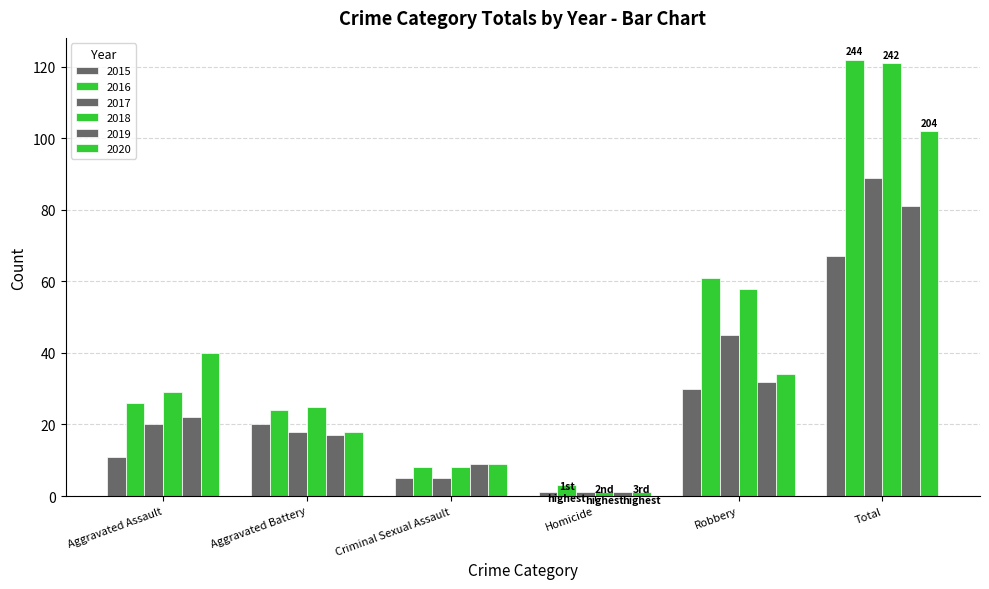

How many categories are shown in the chart?

6